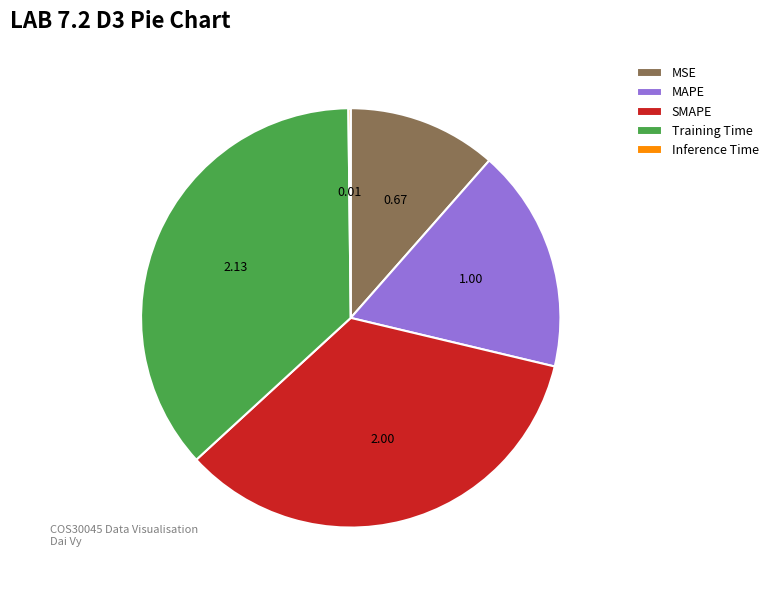

Combined, do MAPE and Training Time account for over 50%?

Yes